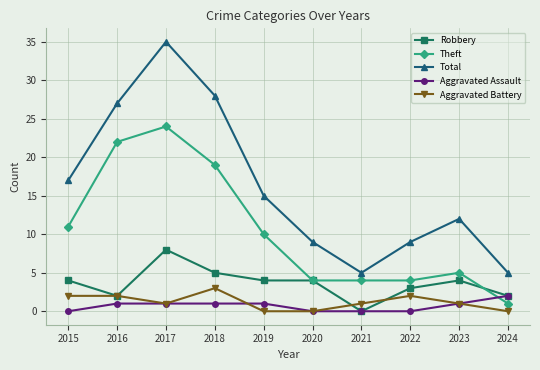

Which series has the widest spread of values?

Total